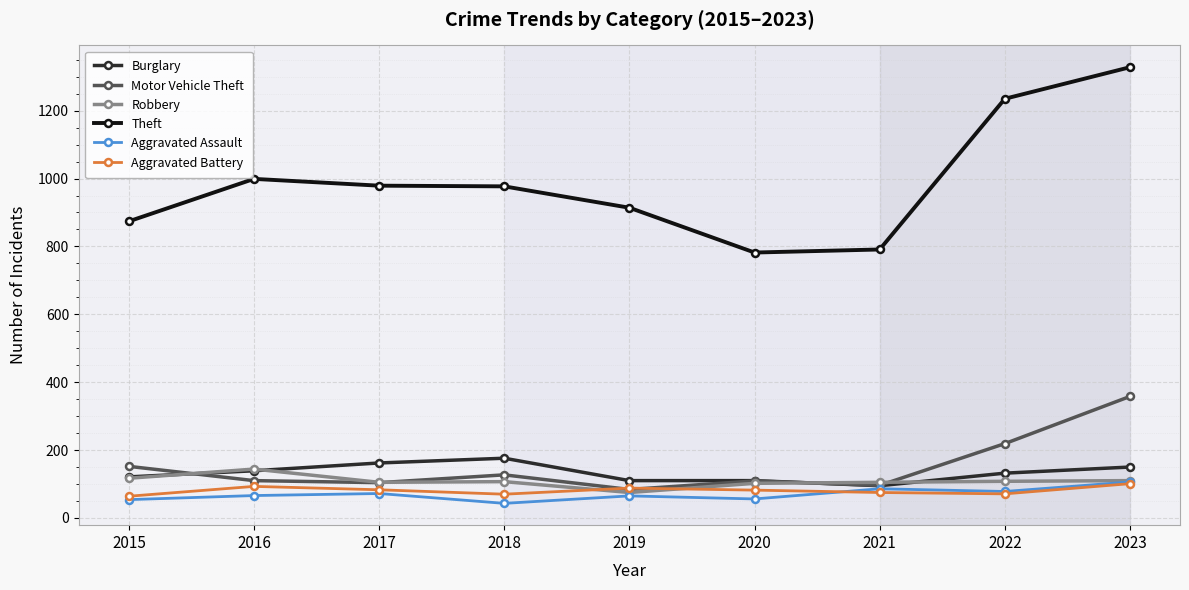

True or false: Robbery and Theft intersect in this chart.

False